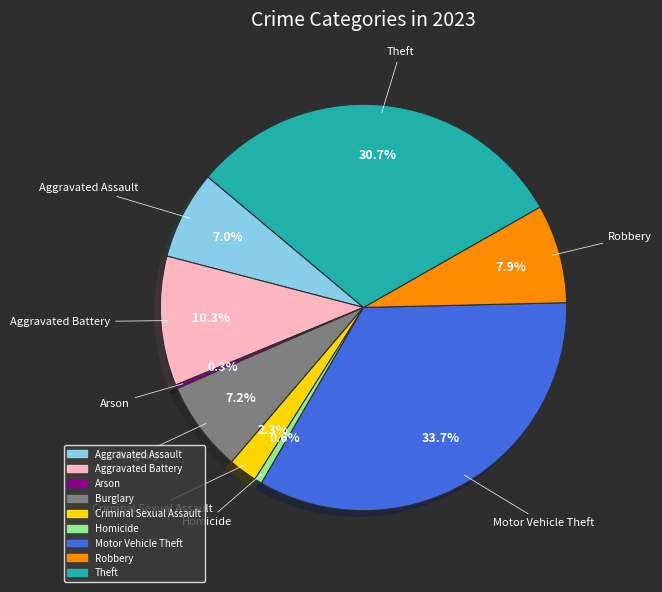

Count the number of slices in the pie.

9